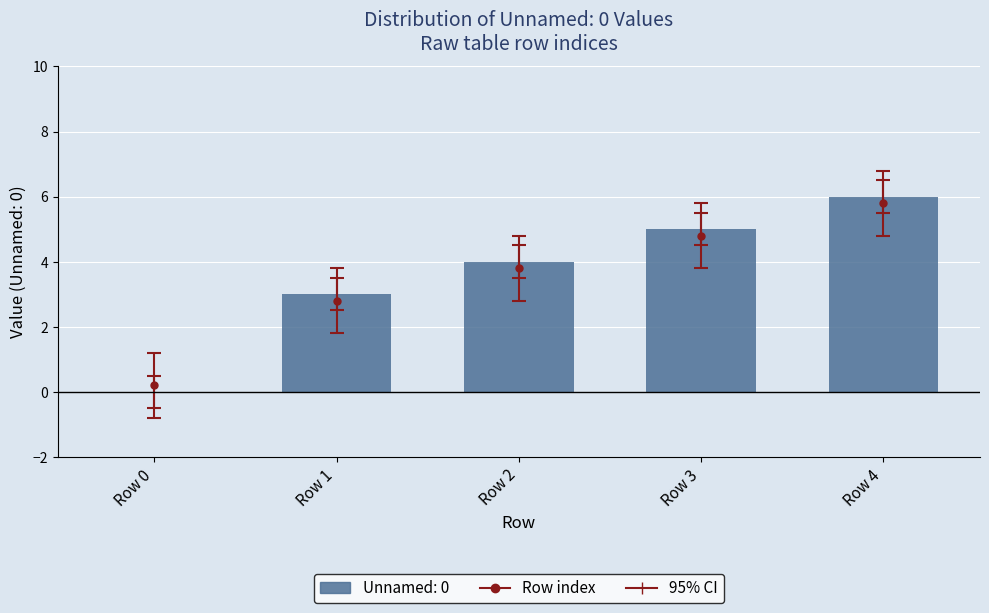

Where does the data first go above 3?

Row 2